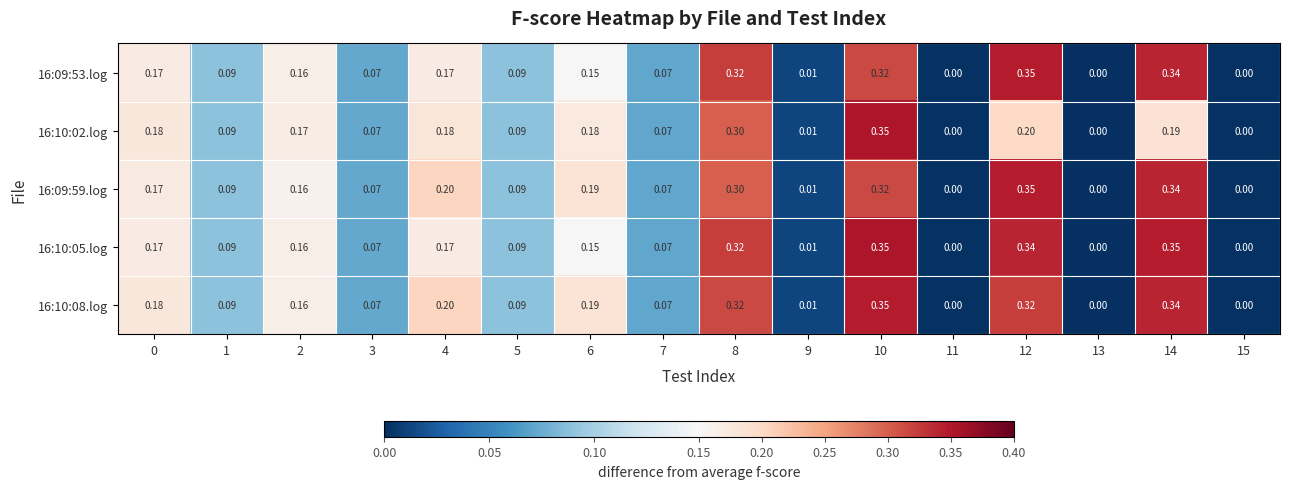

Is the value of 16:10:08.log at 11 greater than the value of 16:09:53.log at 8?

No